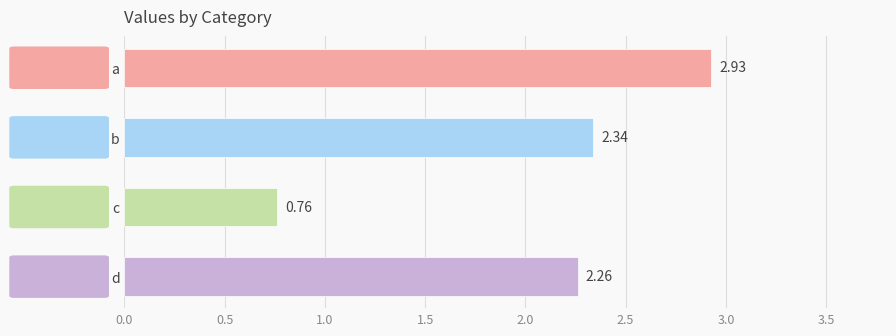

What is the difference between the second highest and minimum values?

1.6